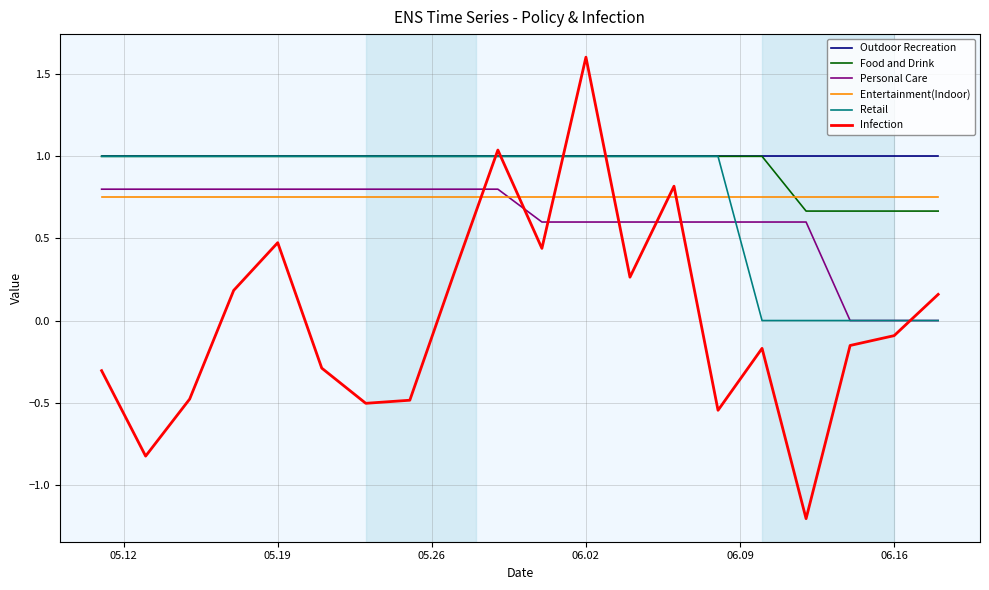

True or false: Outdoor Recreation and Personal Care intersect in this chart.

False